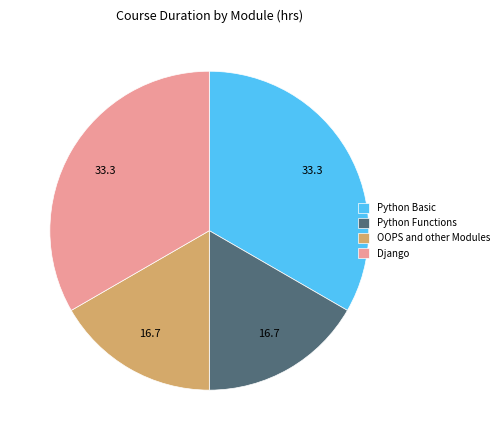

What is the ratio of the value at OOPS and other Modules to the value at Python Basic?

0.5